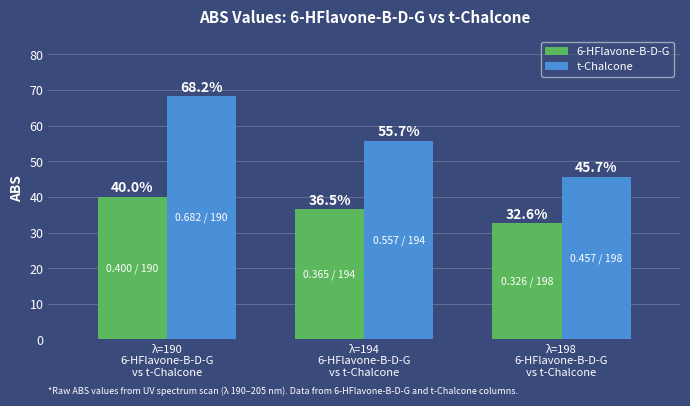

Reading right to left, list all the values displayed in this chart.

6-HFlavone-B-D-G: 32.6	36.5	40.0
t-Chalcone: 45.7	55.7	68.2